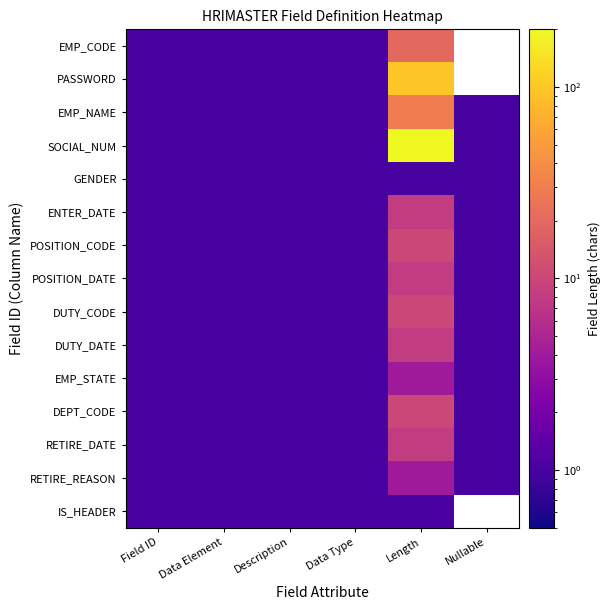

What is the difference between the maximum and minimum values in the SOCIAL_NUM series?

199.0